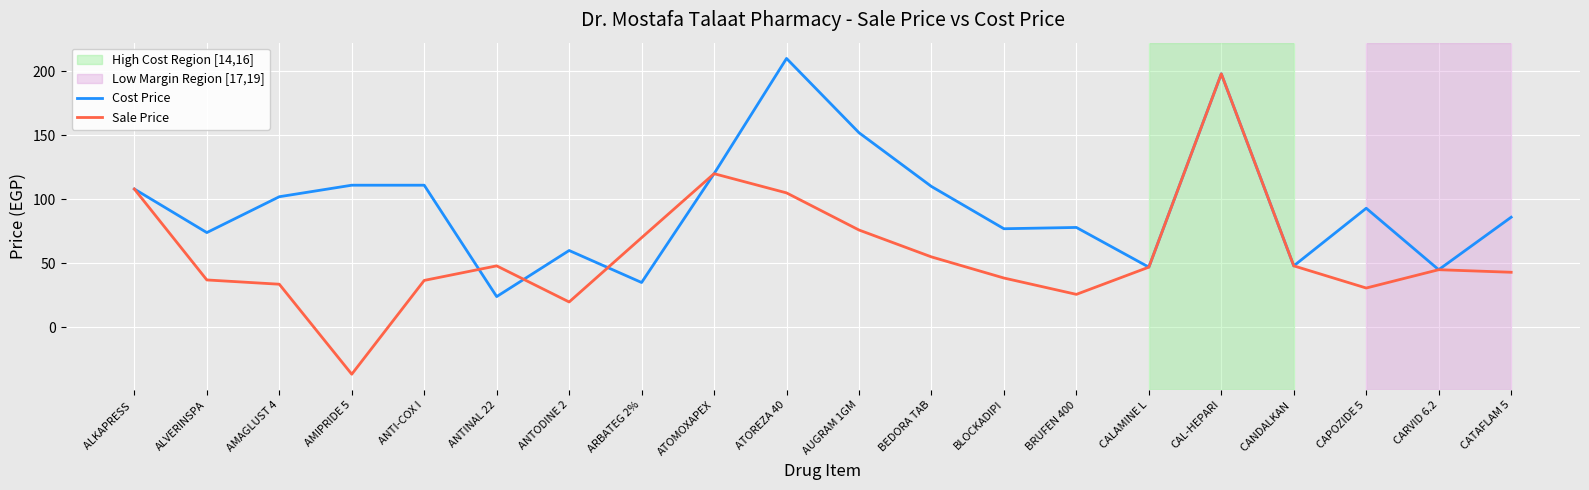

At which label does Cost Price first exceed 93?

ALKAPRESS 